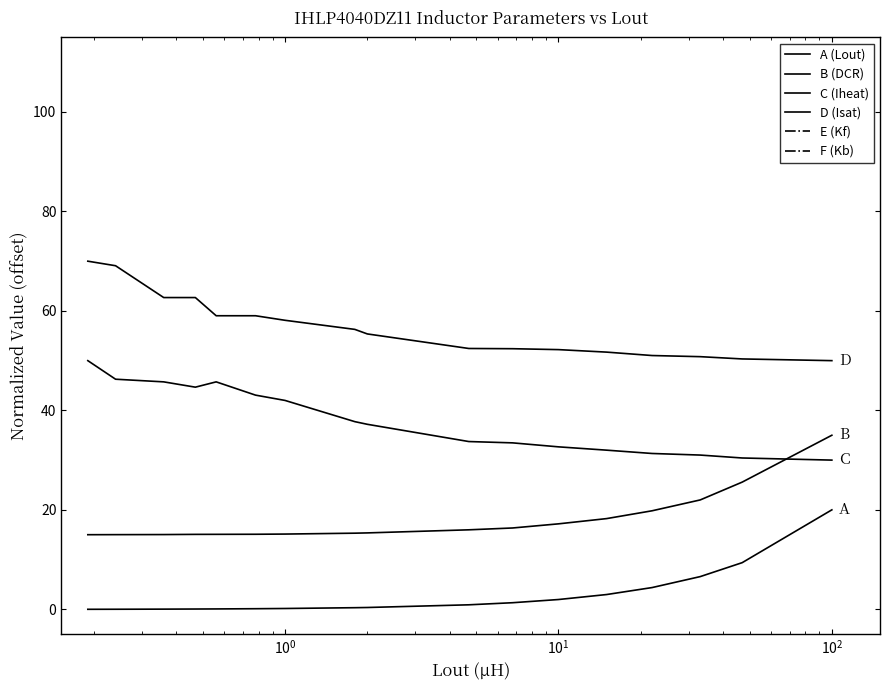

What is the maximum value for C (Iheat)?

50.0